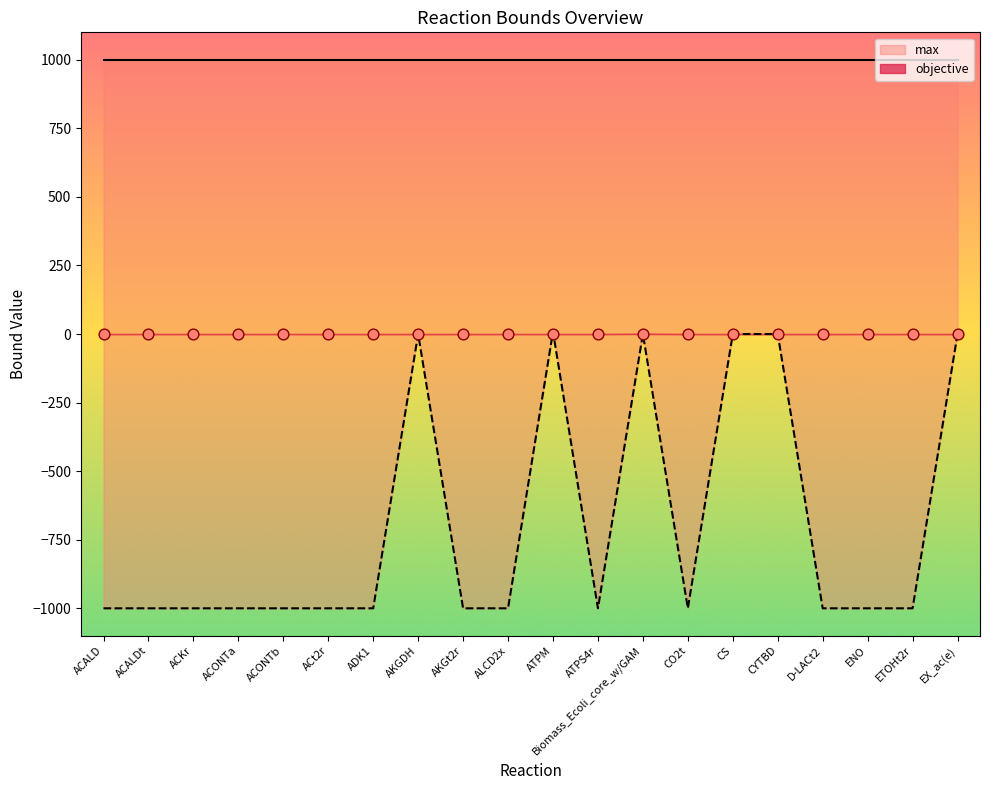

Between AKGDH and CO2t, which is larger?

AKGDH